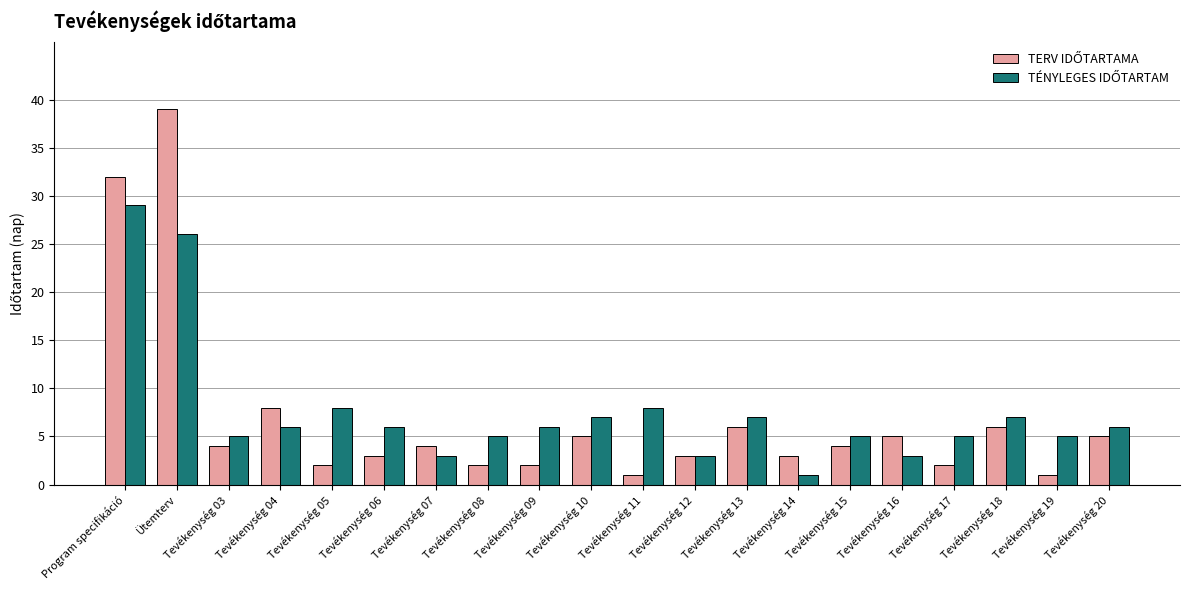

Which category has the highest value across all series?

Ütemterv